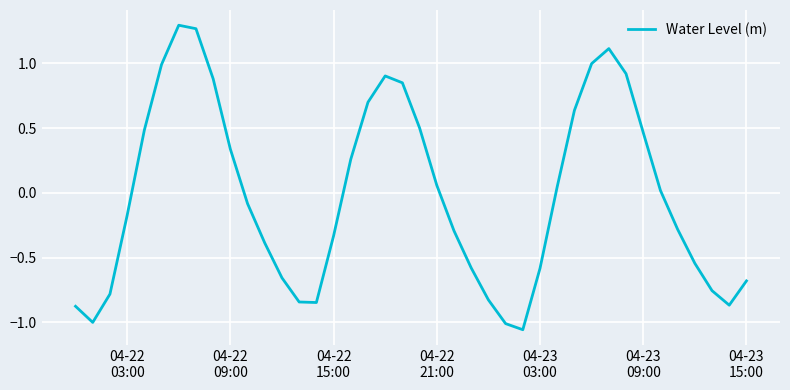

What is the difference between the maximum and minimum values?

2.4